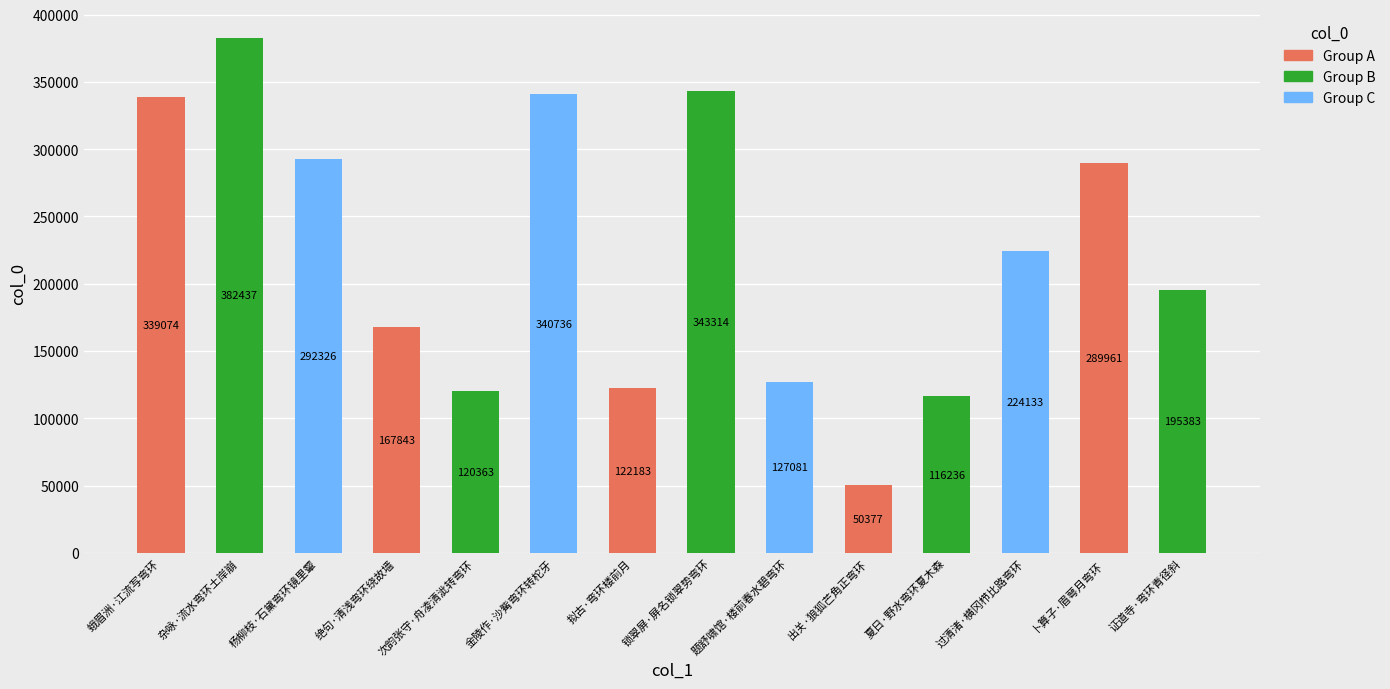

Reading left to right, transcribe all the data shown in this chart.

蛾眉洲·江流写弯环=339074	杂咏·流水弯环土岸崩=382437	杨柳枝·石黛弯环镜里颦=292326	绝句·清浅弯环绕故墙=167843	次韵张守·舟凌清泚转弯环=120363	金陵作·沙觜弯环转柁牙=340736	拟古·弯环楼前月=122183	锁翠屏·屏名锁翠势弯环=343314	题舒啸馆·楼前春水碧弯环=127081	出关·狼狐芒角正弯环=50377	夏日·野水弯环夏木森=116236	过清渚·横冈栉比路弯环=224133	卜算子·眉萼月弯环=289961	证道寺·弯环青径斜=195383